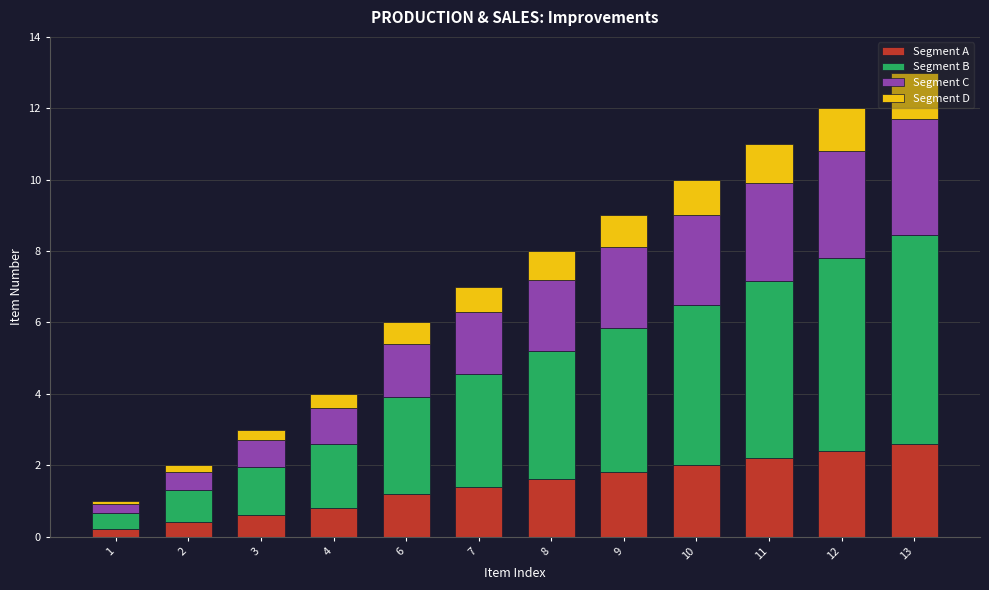

What is the average value of the Segment A series?

1.4